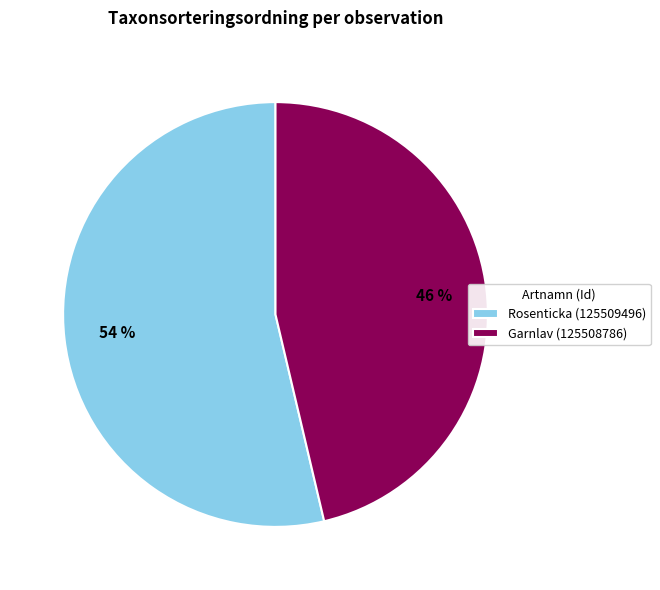

Which has a higher value, Rosenticka (125509496) or Garnlav (125508786)?

Rosenticka (125509496)